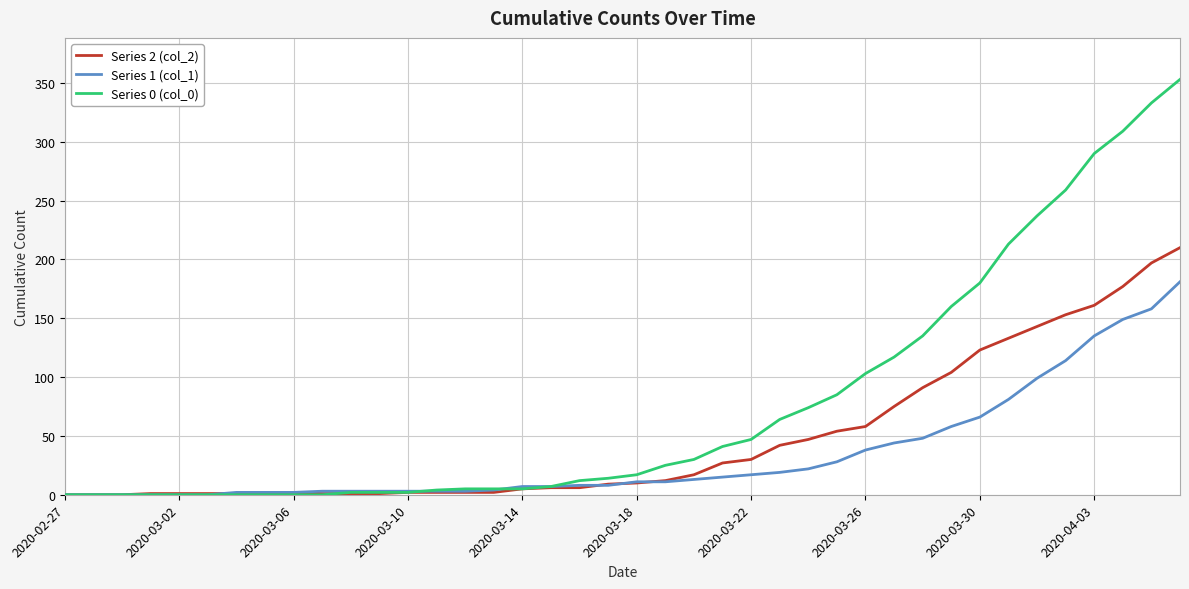

List the series in order of their peak value, highest first.

Series 0 (col_0), Series 2 (col_2), Series 1 (col_1)